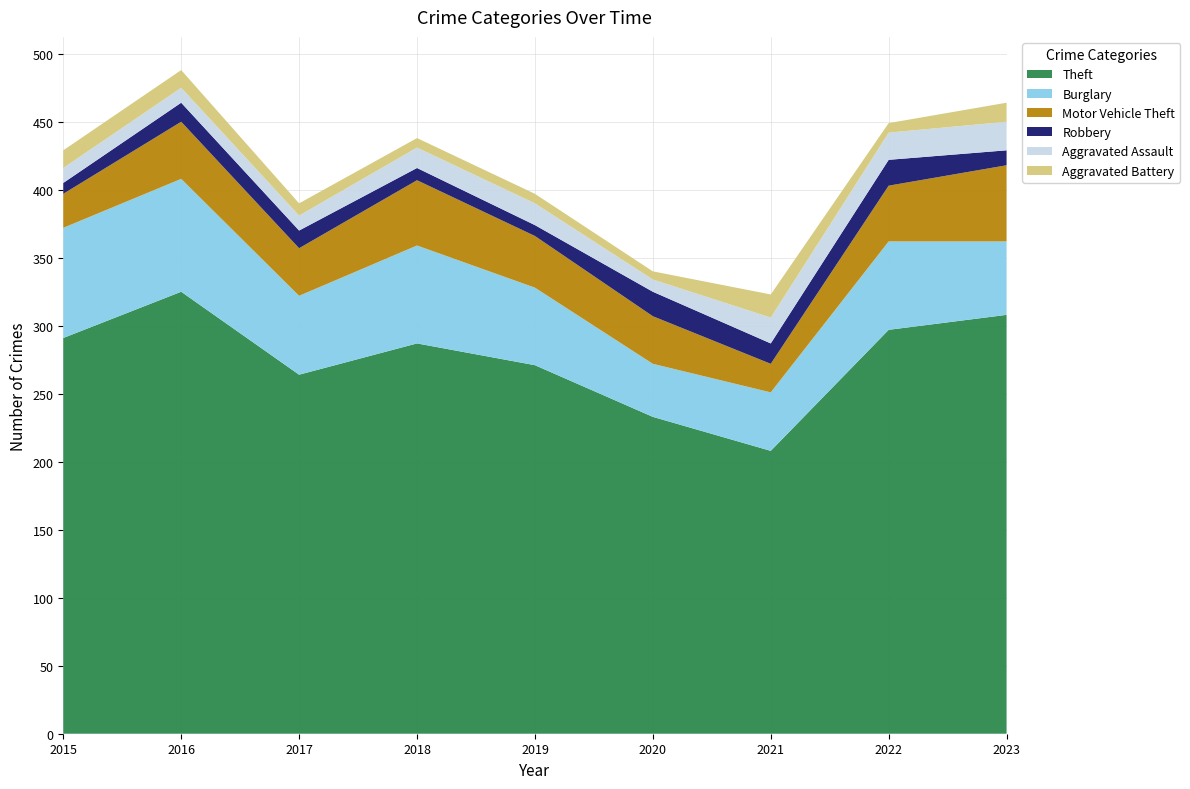

Reading left to right, extract all data points from this chart.

Theft: 2015=291	2016=325	2017=264	2018=287	2019=271	2020=233	2021=208	2022=297	2023=308
Burglary: 2015=81	2016=83	2017=58	2018=72	2019=57	2020=39	2021=43	2022=65	2023=54
Motor Vehicle Theft: 2015=25	2016=42	2017=35	2018=48	2019=38	2020=35	2021=21	2022=41	2023=56
Robbery: 2015=8	2016=14	2017=13	2018=9	2019=8	2020=18	2021=15	2022=19	2023=11
Aggravated Assault: 2015=11	2016=11	2017=11	2018=15	2019=16	2020=9	2021=19	2022=20	2023=21
Aggravated Battery: 2015=13	2016=13	2017=9	2018=7	2019=7	2020=6	2021=17	2022=7	2023=14